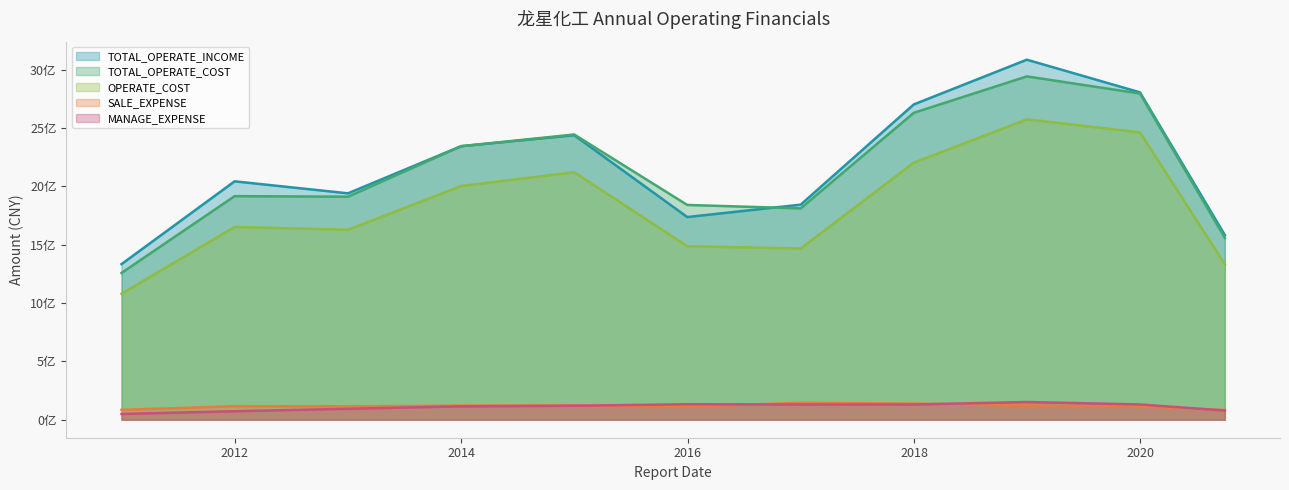

The value of MANAGE_EXPENSE at 2014-12-31 is 176144770.5. True or false?

False